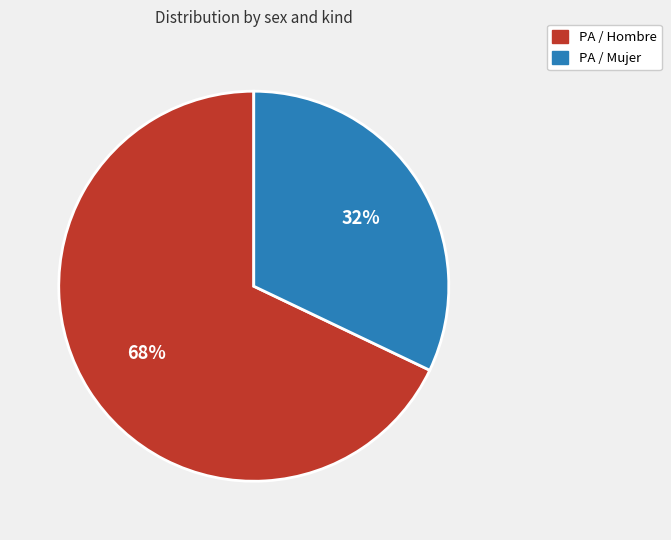

The PA / Mujer slice represents 32% of the pie. True or false?

True